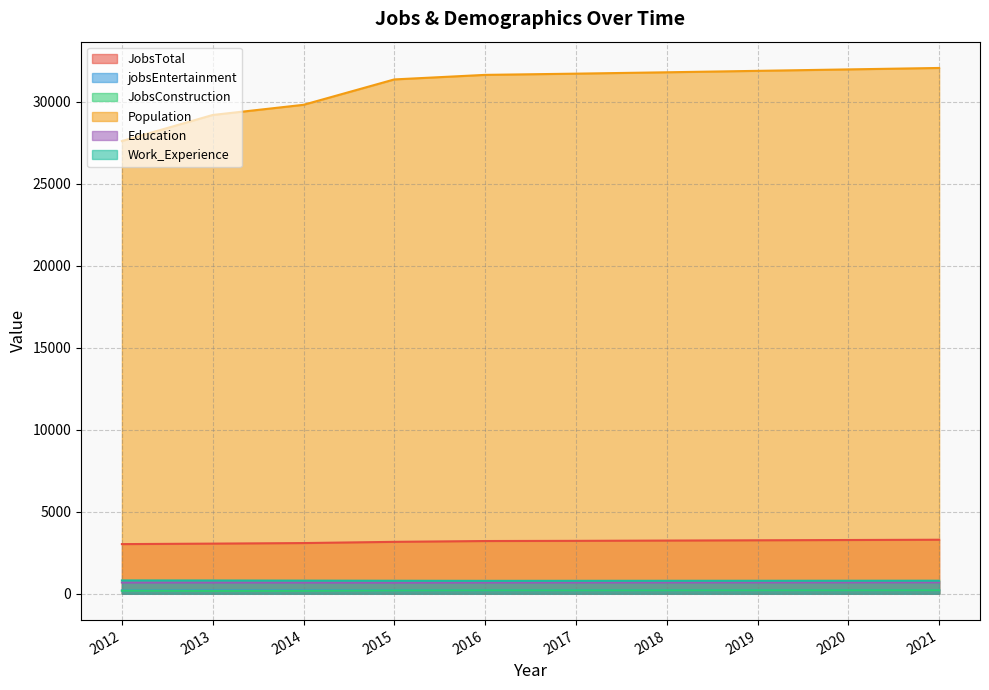

What is the difference between the maximum and minimum values in the JobsConstruction series?

40